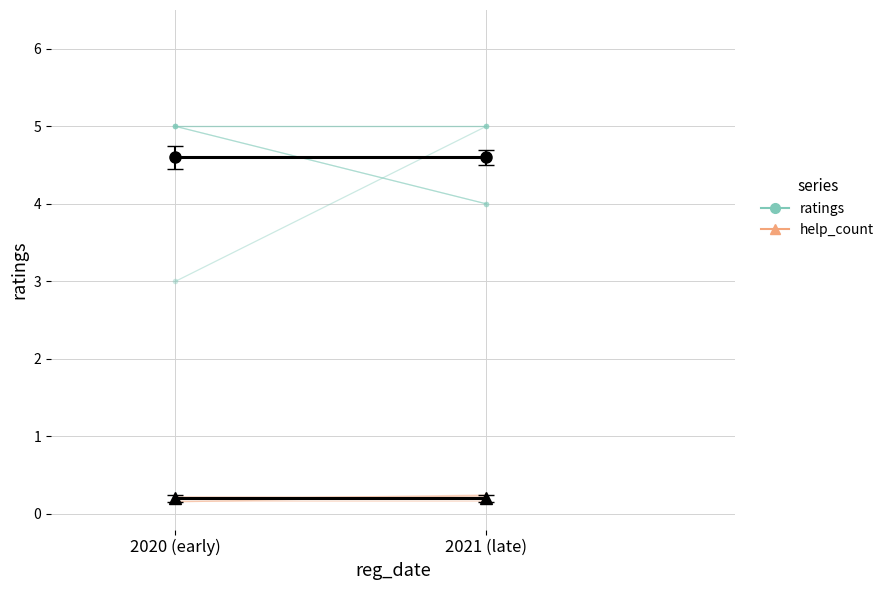

Between 2020 (early) and 2021 (late), which series saw the biggest shift?

ratings